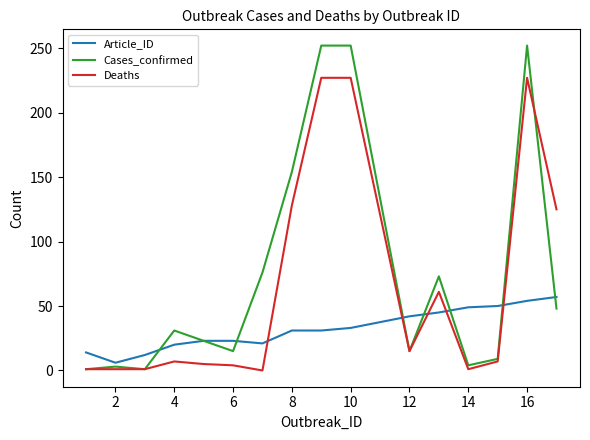

Which series has the largest range (max minus min)?

Cases_confirmed